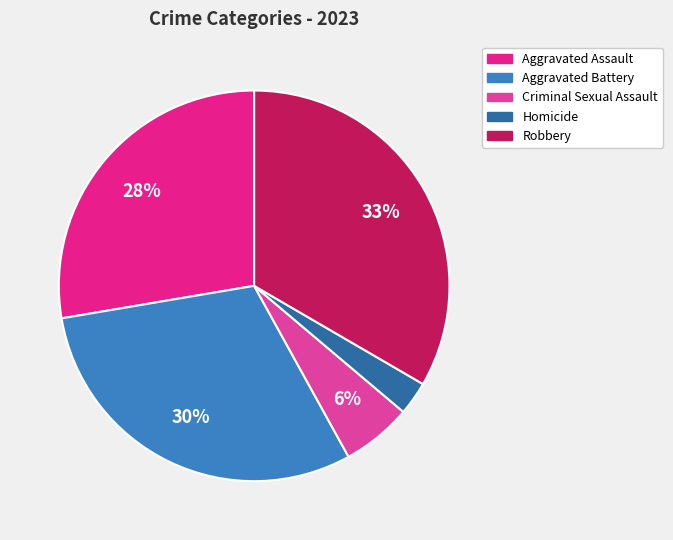

To the nearest percent, what portion does Robbery represent?

33%